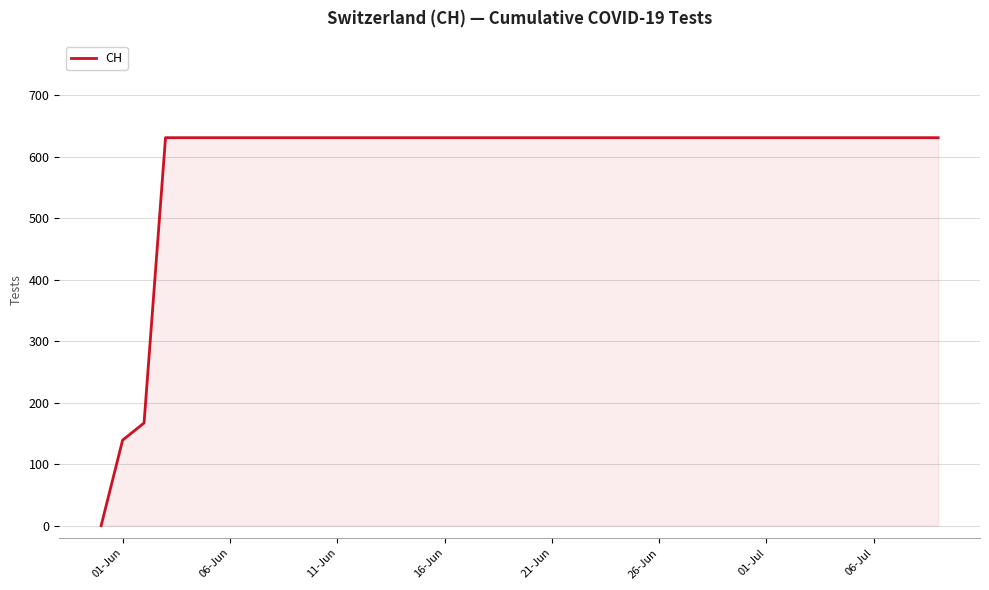

Reading left to right, what are all the values shown in this chart?

0	139	167	631	631	631	631	631	631	631	631	631	631	631	631	631	631	631	631	631	631	631	631	631	631	631	631	631	631	631	631	631	631	631	631	631	631	631	631	631